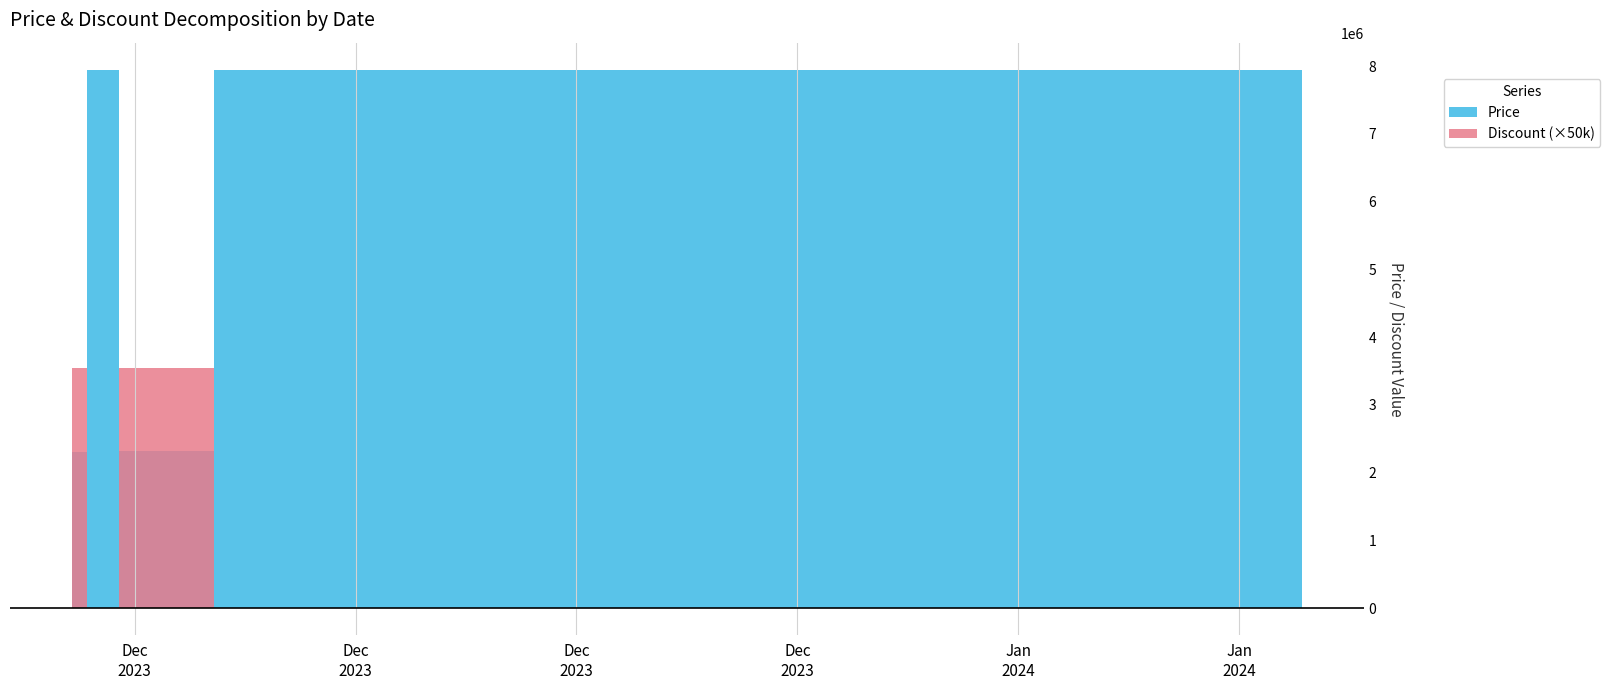

Reading left to right, extract all data points from this chart.

Price: 2023-12-02=2300900	2023-12-03=7947000	2023-12-04=2318100	2023-12-05=2318100	2023-12-06=2318100	2023-12-07=7947000	2023-12-08=7947000	2023-12-09=7947000	2023-12-10=7947000	2023-12-11=7947000	2023-12-12=7947000	2023-12-13=7947000	2023-12-14=7947000	2023-12-15=7947000	2023-12-16=7947000	2023-12-17=7947000	2023-12-18=7947000	2023-12-19=7947000	2023-12-20=7947000	2023-12-21=7947000	2023-12-22=7947000	2023-12-23=7947000	2023-12-24=7947000	2023-12-25=7947000	2023-12-26=7947000	2023-12-27=7947000	2023-12-28=7947000	2023-12-29=7947000	2023-12-30=7947000	2023-12-31=7947000	2024-01-01=7947000	2024-01-02=7947000	2024-01-03=7947000	2024-01-04=7947000	2024-01-05=7947000	2024-01-06=7947000	2024-01-07=7947000	2024-01-08=7947000	2024-01-09=7947000	2024-01-10=7947000
Discount: 2023-12-02=71	2023-12-03=0	2023-12-04=71	2023-12-05=71	2023-12-06=71	2023-12-07=0	2023-12-08=0	2023-12-09=0	2023-12-10=0	2023-12-11=0	2023-12-12=0	2023-12-13=0	2023-12-14=0	2023-12-15=0	2023-12-16=0	2023-12-17=0	2023-12-18=0	2023-12-19=0	2023-12-20=0	2023-12-21=0	2023-12-22=0	2023-12-23=0	2023-12-24=0	2023-12-25=0	2023-12-26=0	2023-12-27=0	2023-12-28=0	2023-12-29=0	2023-12-30=0	2023-12-31=0	2024-01-01=0	2024-01-02=0	2024-01-03=0	2024-01-04=0	2024-01-05=0	2024-01-06=0	2024-01-07=0	2024-01-08=0	2024-01-09=0	2024-01-10=0